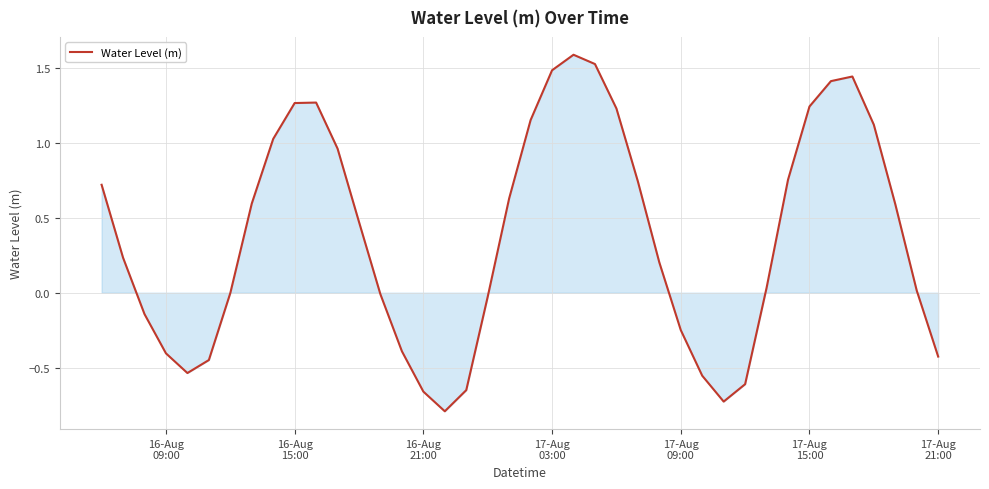

What is the difference between the maximum and minimum values?

2.4